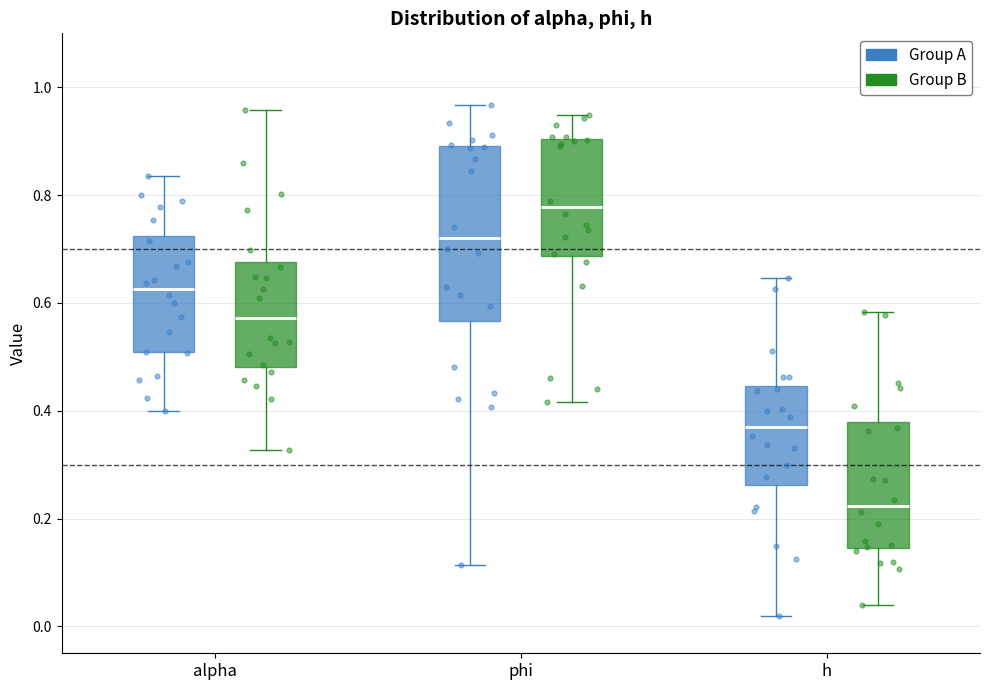

Reading left to right, transcribe this box plot: for each box, give where its median line is, the range the box spans, and where its two whiskers end, as read against the y-axis. The values are not printed on the chart, so give them approximately, as read against the axis.

alpha (Group A): median 0.62, box 0.50 to 0.72, whiskers 0.40 to 0.84
alpha (Group B): median 0.58, box 0.48 to 0.68, whiskers 0.32 to 0.96
phi (Group A): median 0.72, box 0.56 to 0.90, whiskers 0.12 to 0.96
phi (Group B): median 0.78, box 0.68 to 0.90, whiskers 0.42 to 0.94
h (Group A): median 0.38, box 0.26 to 0.44, whiskers 0.02 to 0.64
h (Group B): median 0.22, box 0.14 to 0.38, whiskers 0.04 to 0.58